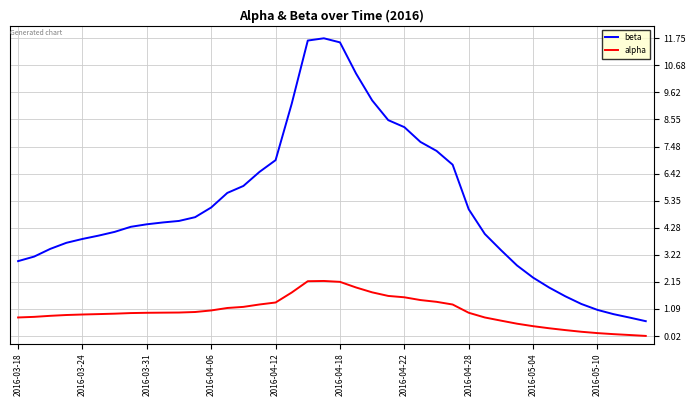

True or false: beta and alpha intersect in this chart.

False